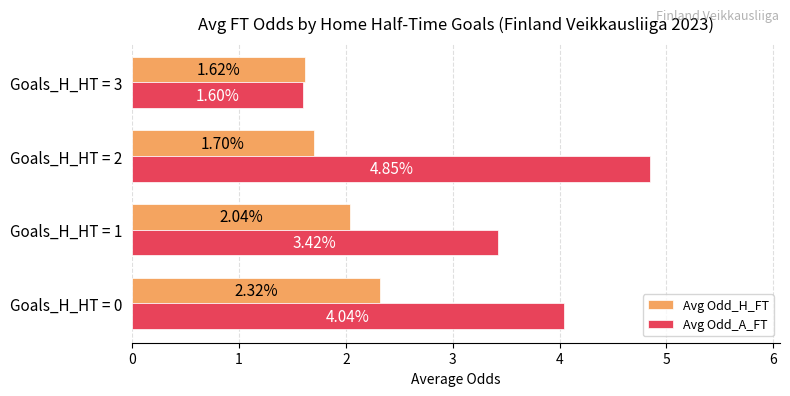

How many values in the Avg Odd_A_FT series are below 4?

2